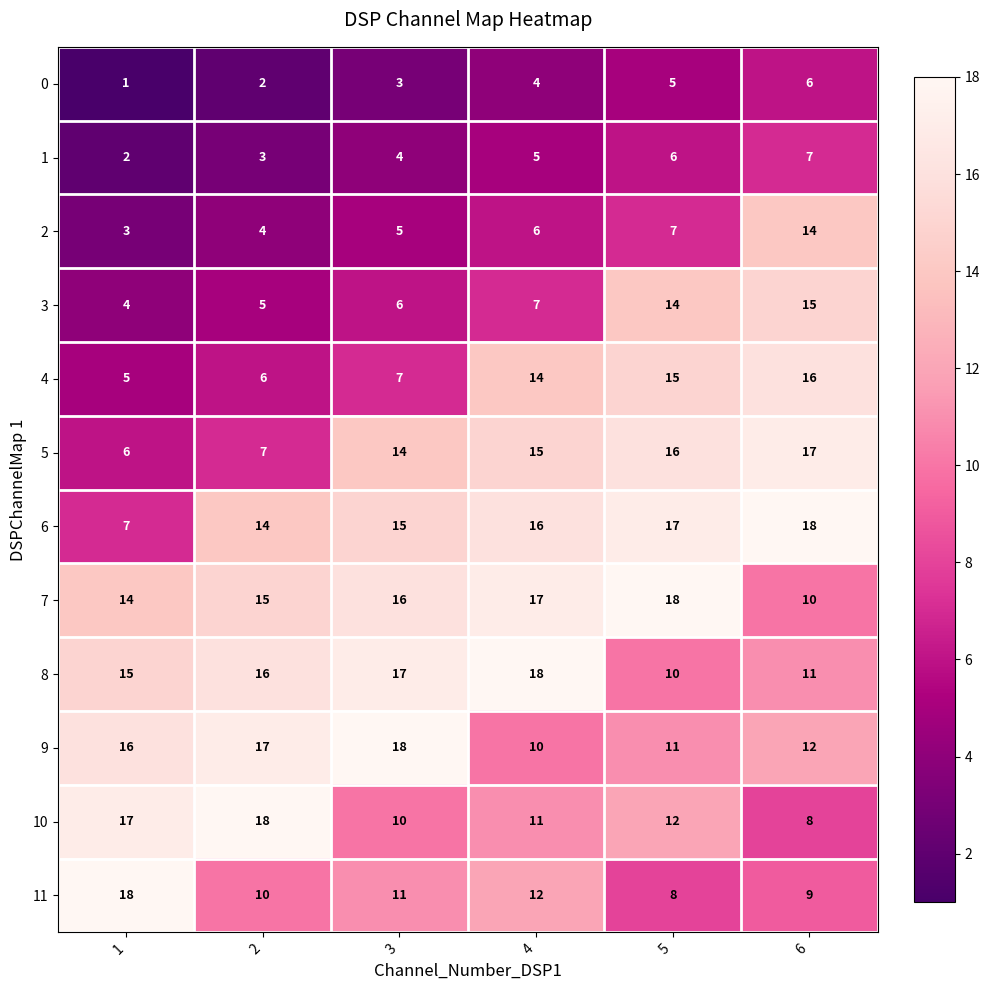

Which series has the largest total across all categories?

7